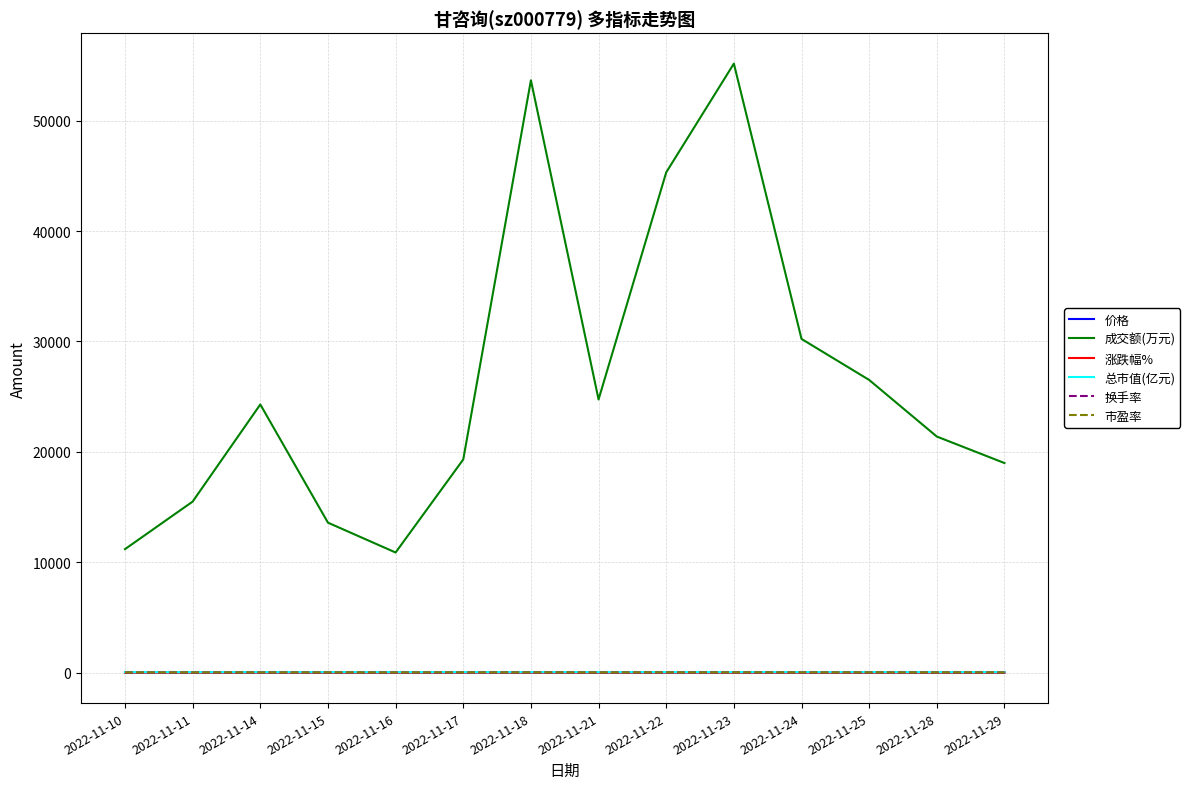

Which label corresponds to the largest value in the chart?

2022-11-23